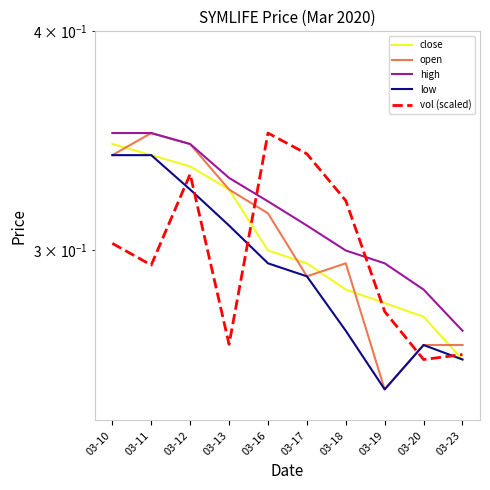

What is the value of the high point at the 6th from the left?

0.3